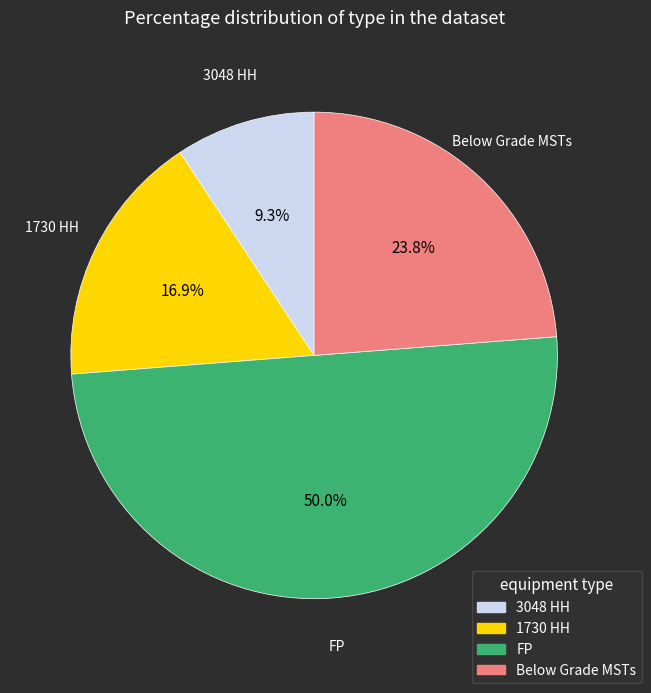

The 3048 HH slice represents 9% of the pie. True or false?

True